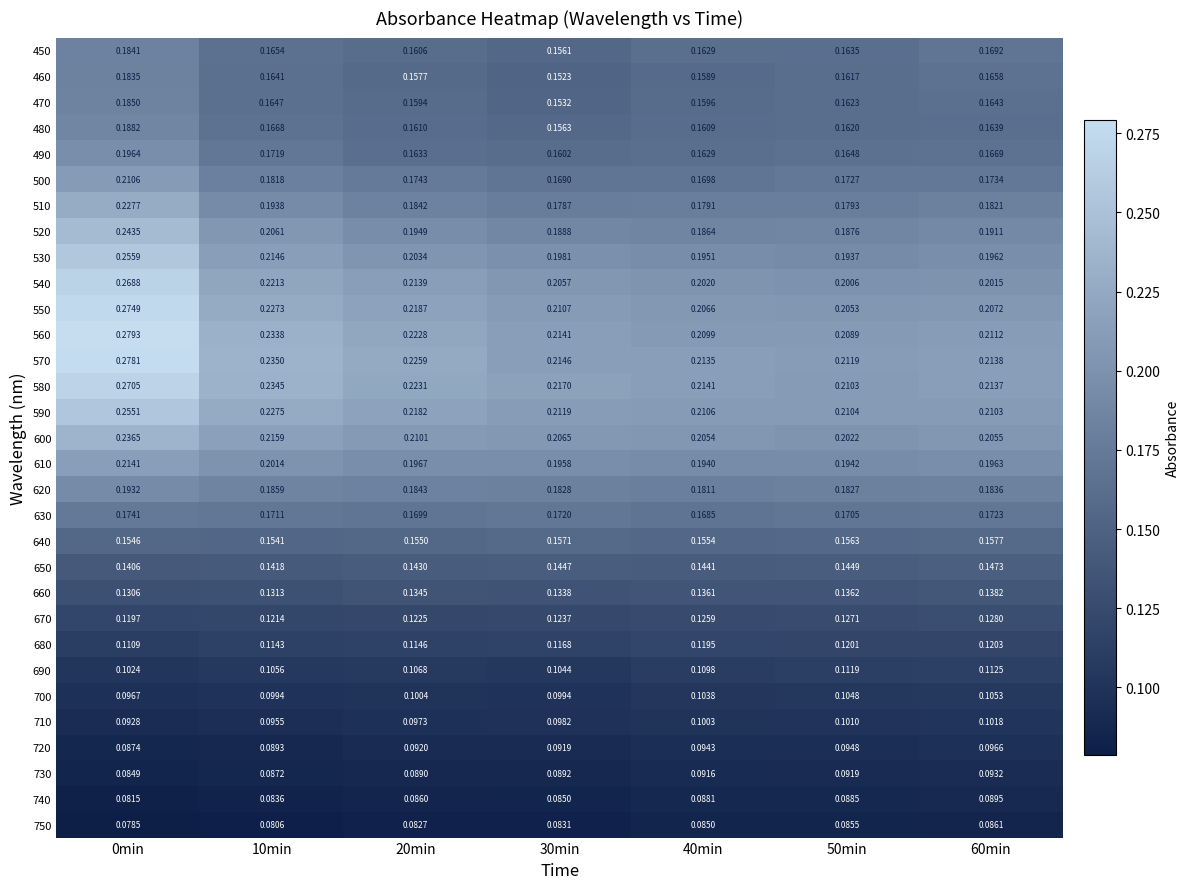

Is the value of 680 at 20min greater than the value of 690 at 60min?

Yes